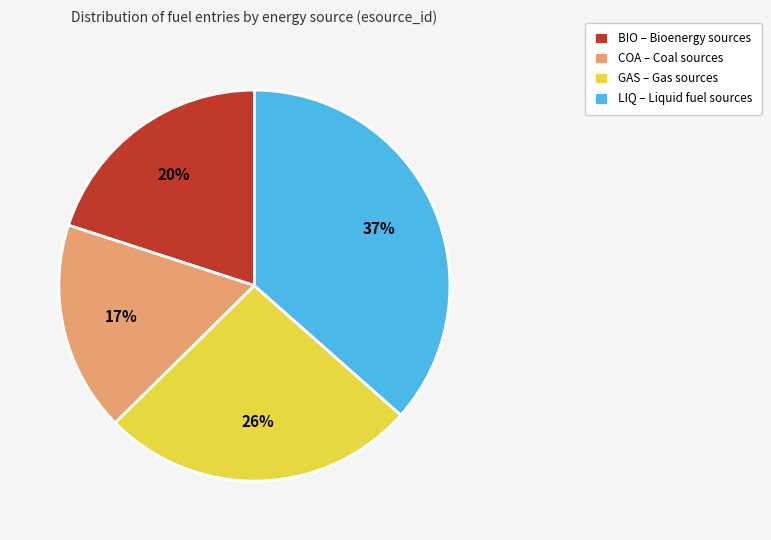

Is there any slice that represents more than half of the pie?

No